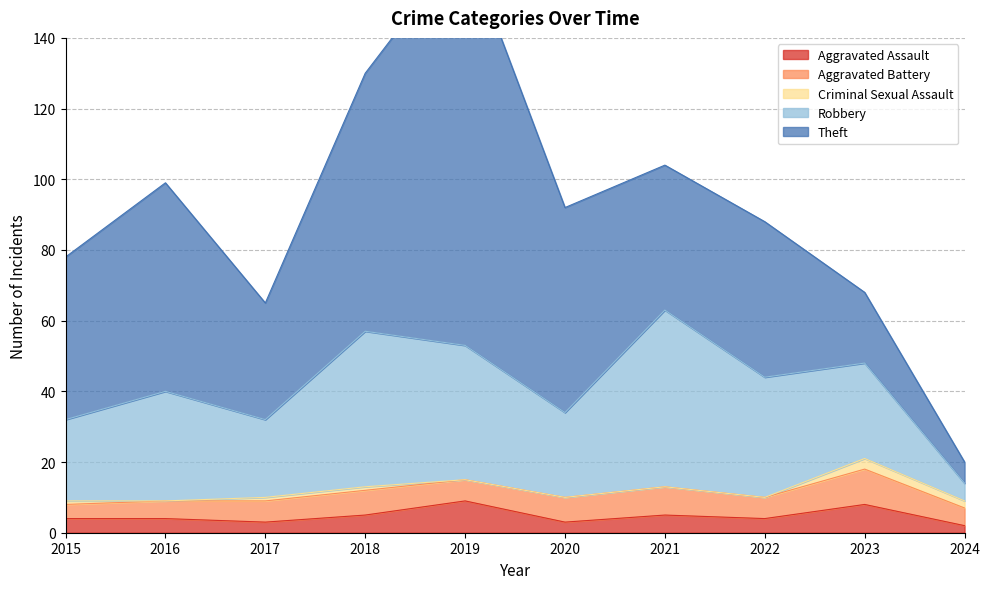

What is the lowest value of the Aggravated Assault series?

2